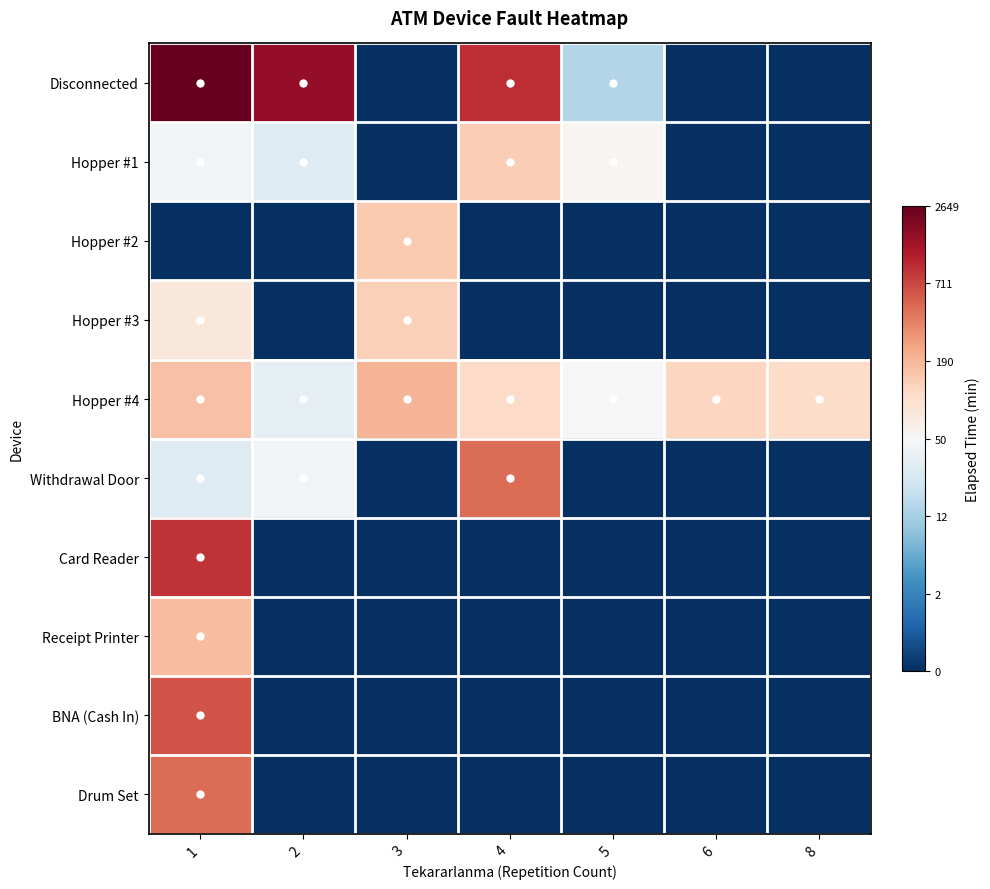

Which series has the largest range (max minus min)?

Disconnected